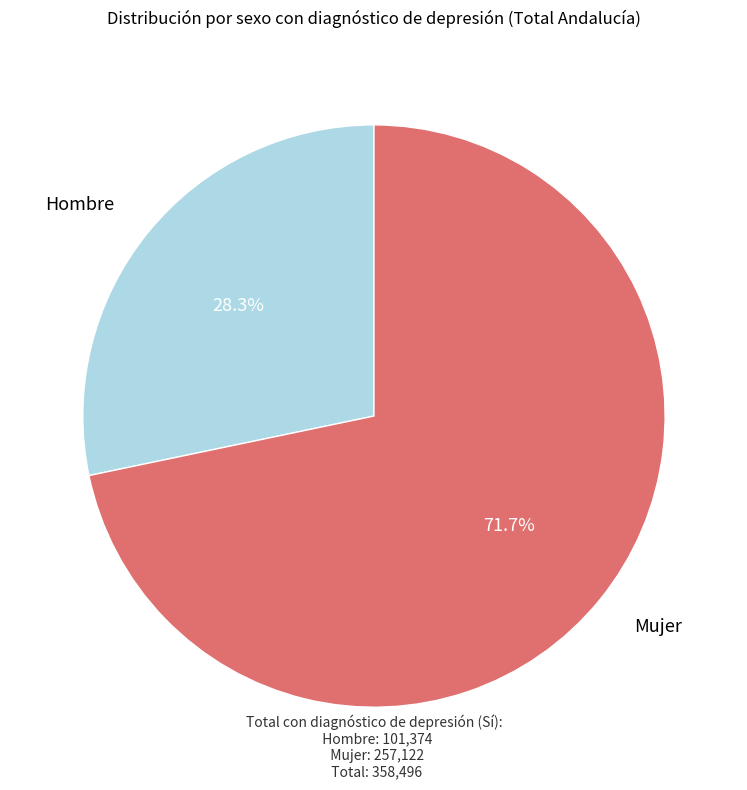

Rank the categories by value from highest to lowest.

Mujer, Hombre